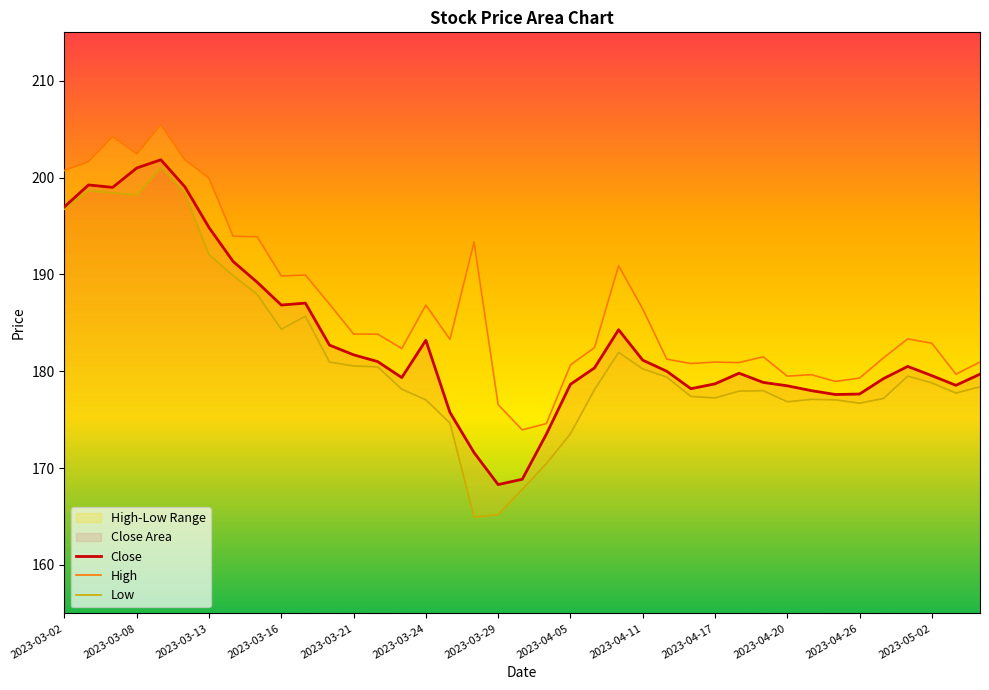

Rank the series by their maximum value, from lowest to highest.

Low, Close, High